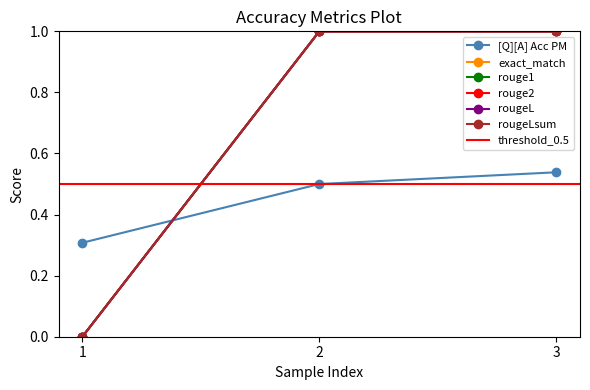

Reading right to left, transcribe all the data shown in this chart.

[Q][A] Acc PM: 0.5	0.5	0.3
exact_match: 1.0	1.0	0.0
rouge1: 1.0	1.0	0.0
rouge2: 1.0	1.0	0.0
rougeL: 1.0	1.0	0.0
rougeLsum: 1.0	1.0	0.0